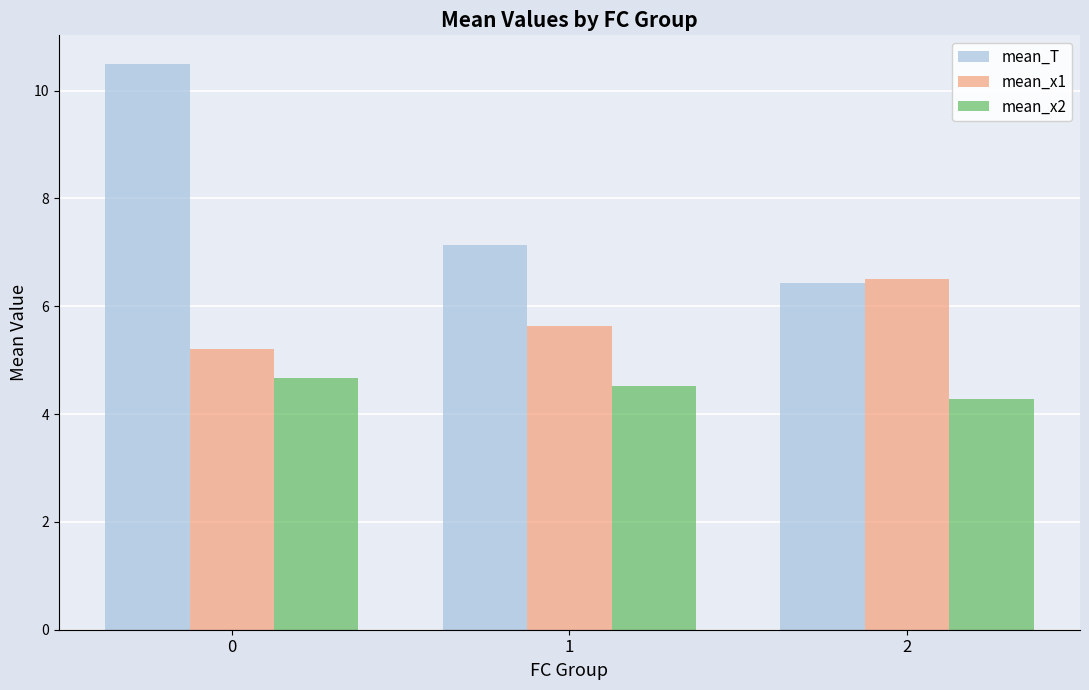

How many values in the mean_T series are below 7?

1